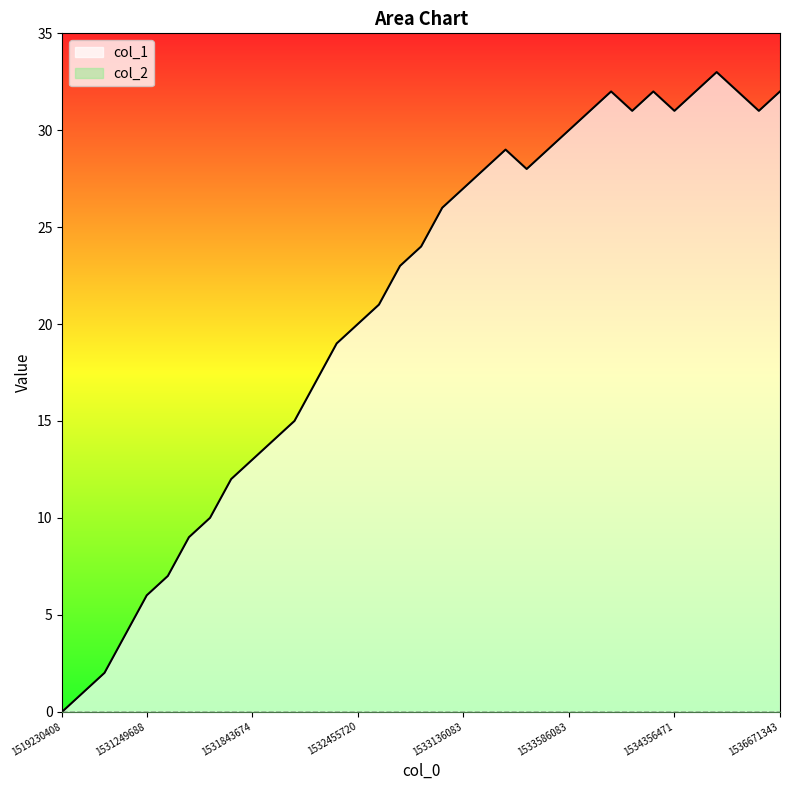

What is the greatest value displayed?

33